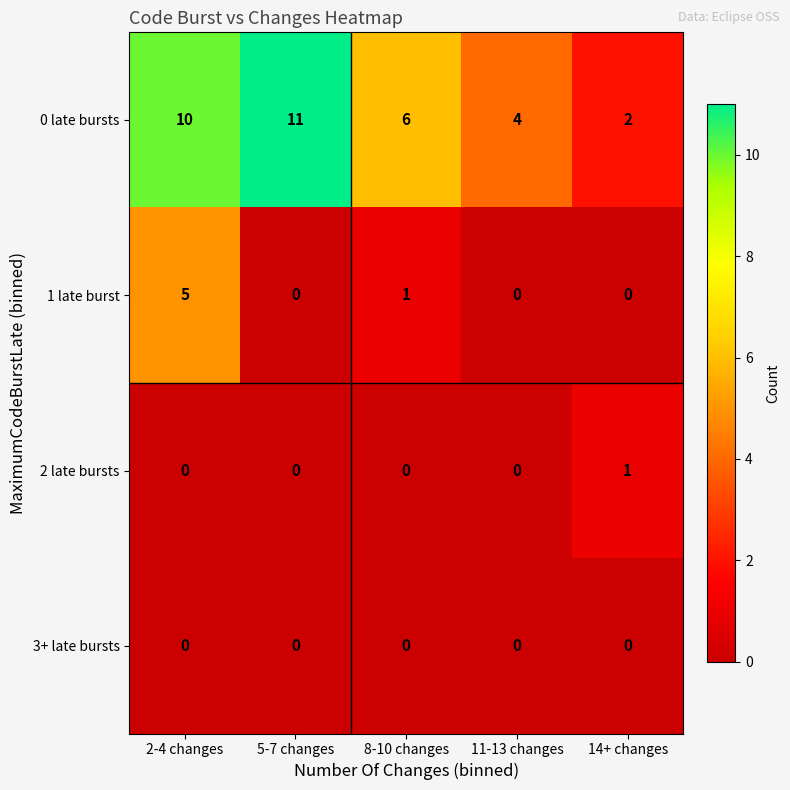

Count the number of categories in the chart.

5